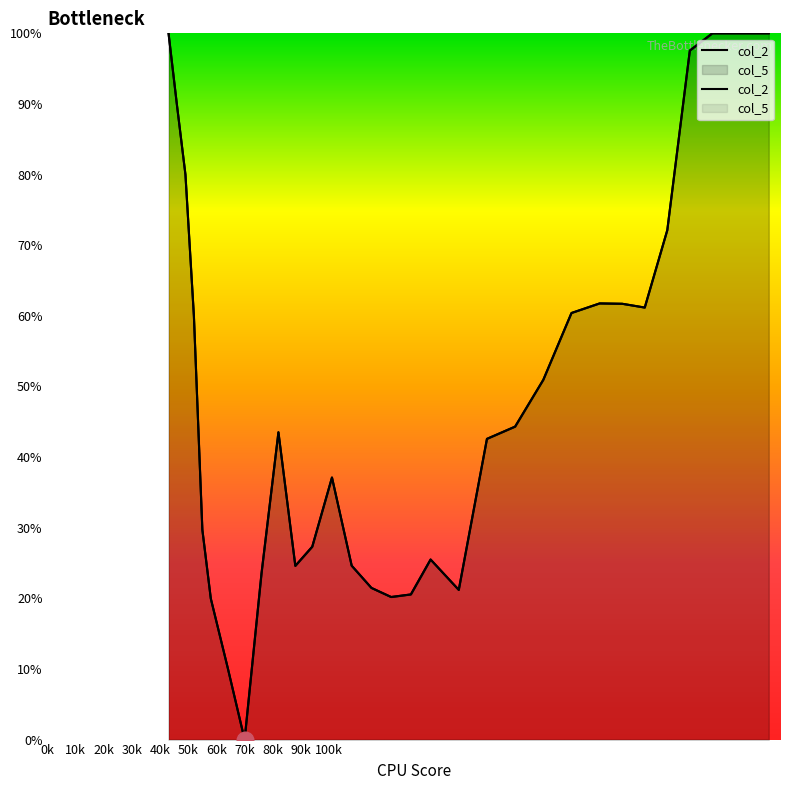

How many interior local peaks (higher than both neighbors) does the data have?

4